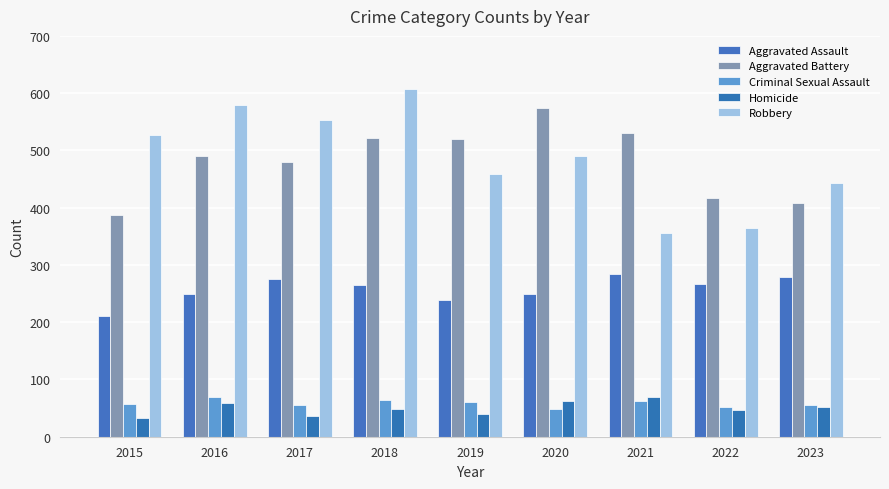

List the labels in order of Robbery value, largest first.

2018, 2016, 2017, 2015, 2020, 2019, 2023, 2022, 2021